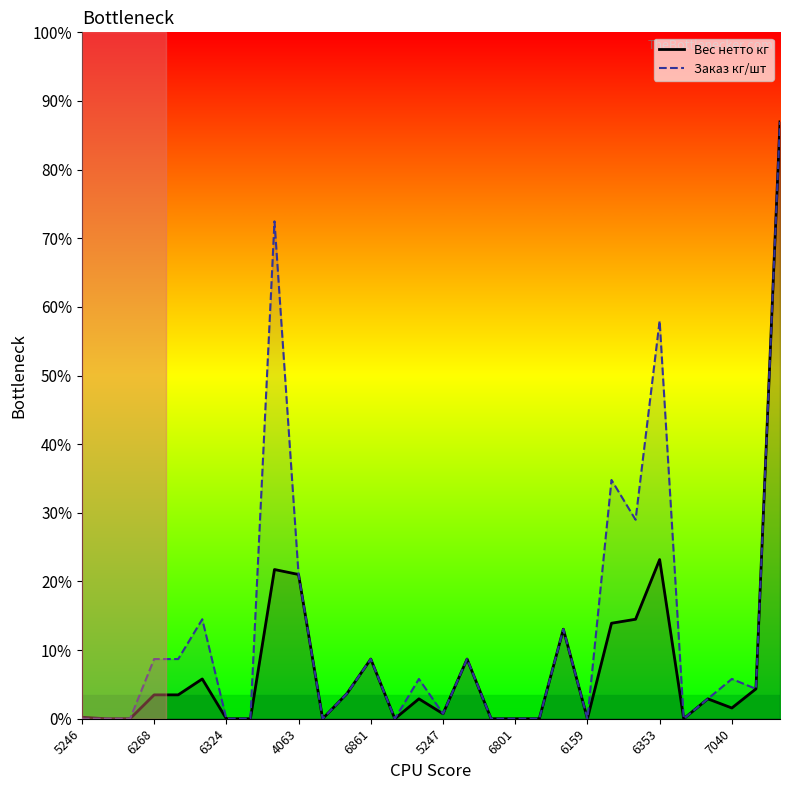

Which series has the largest range (max minus min)?

Вес нетто кг